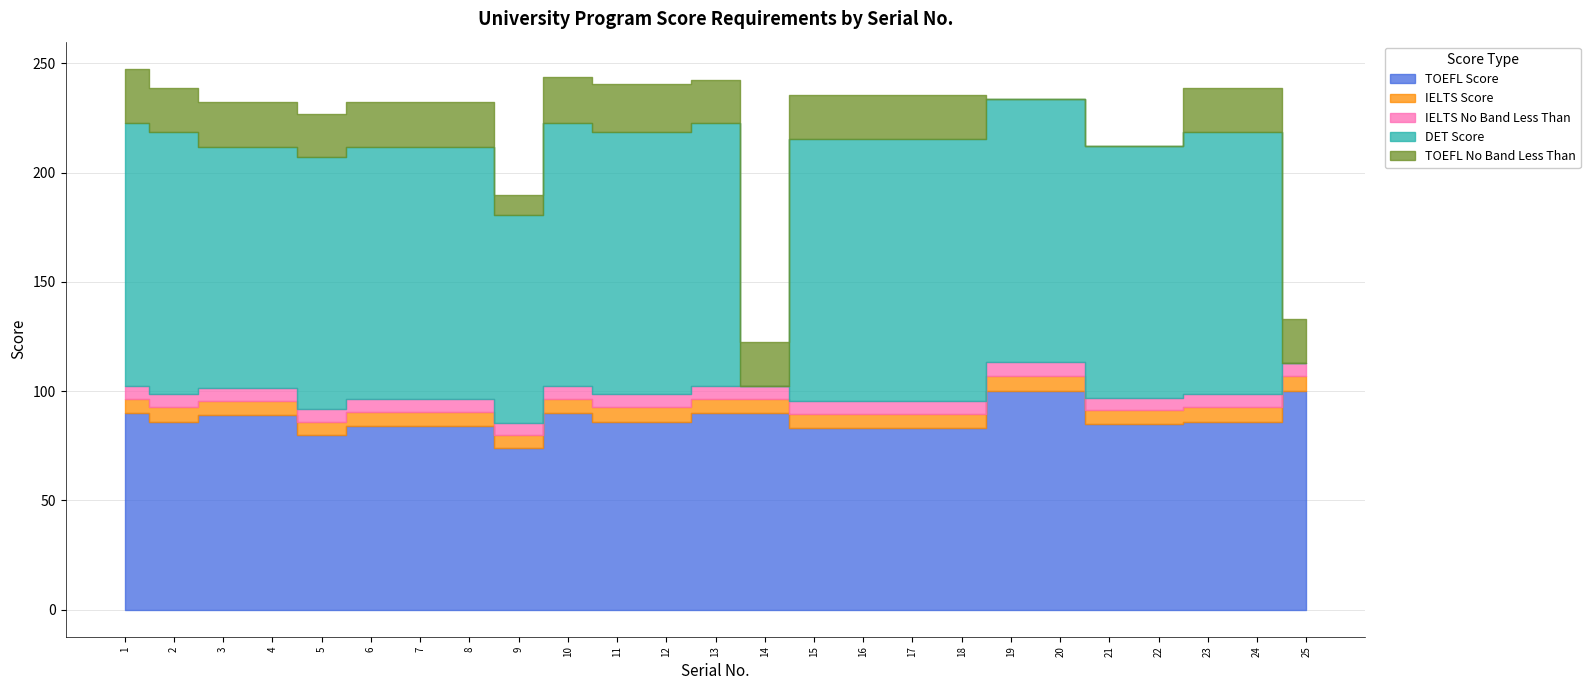

What is the difference between the maximum and minimum values in the DET Score series?

120.0